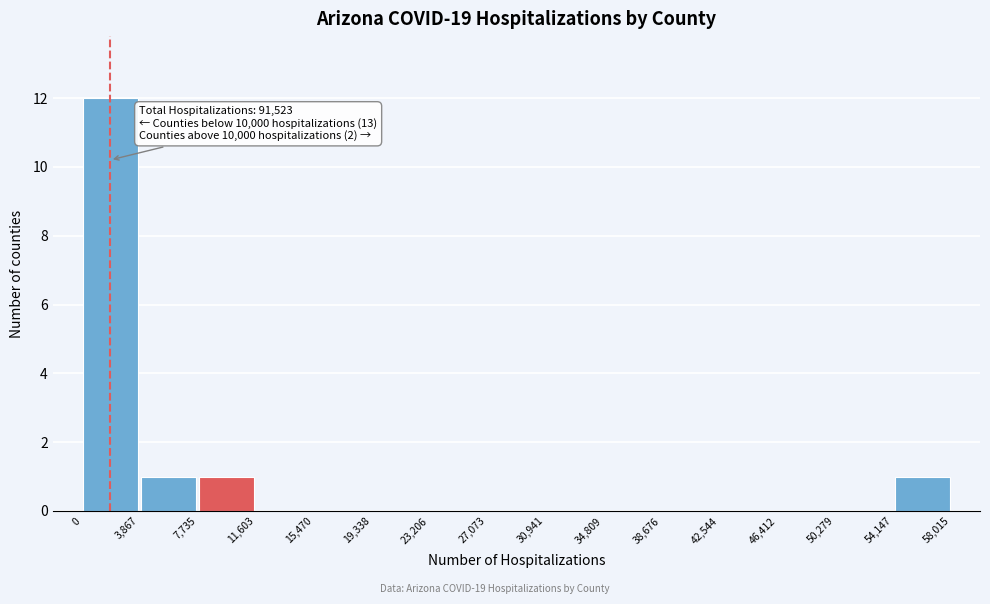

Over which range of the x-axis is the bar tallest?

0 to 3,867